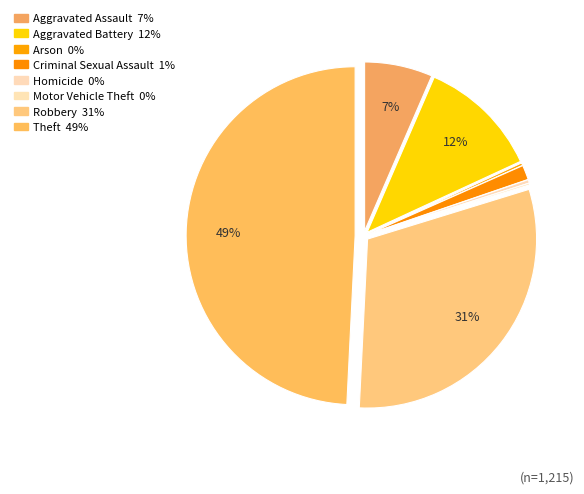

To the nearest percent, what percentage of the pie is Theft?

49%